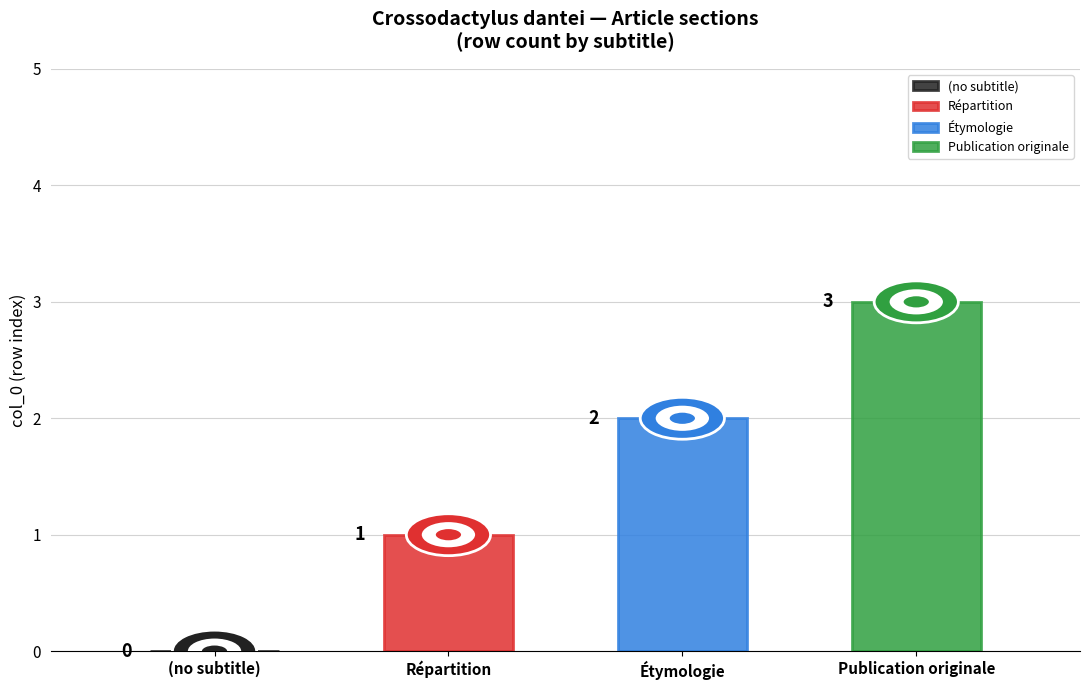

At which label does the data first exceed 2?

Publication originale